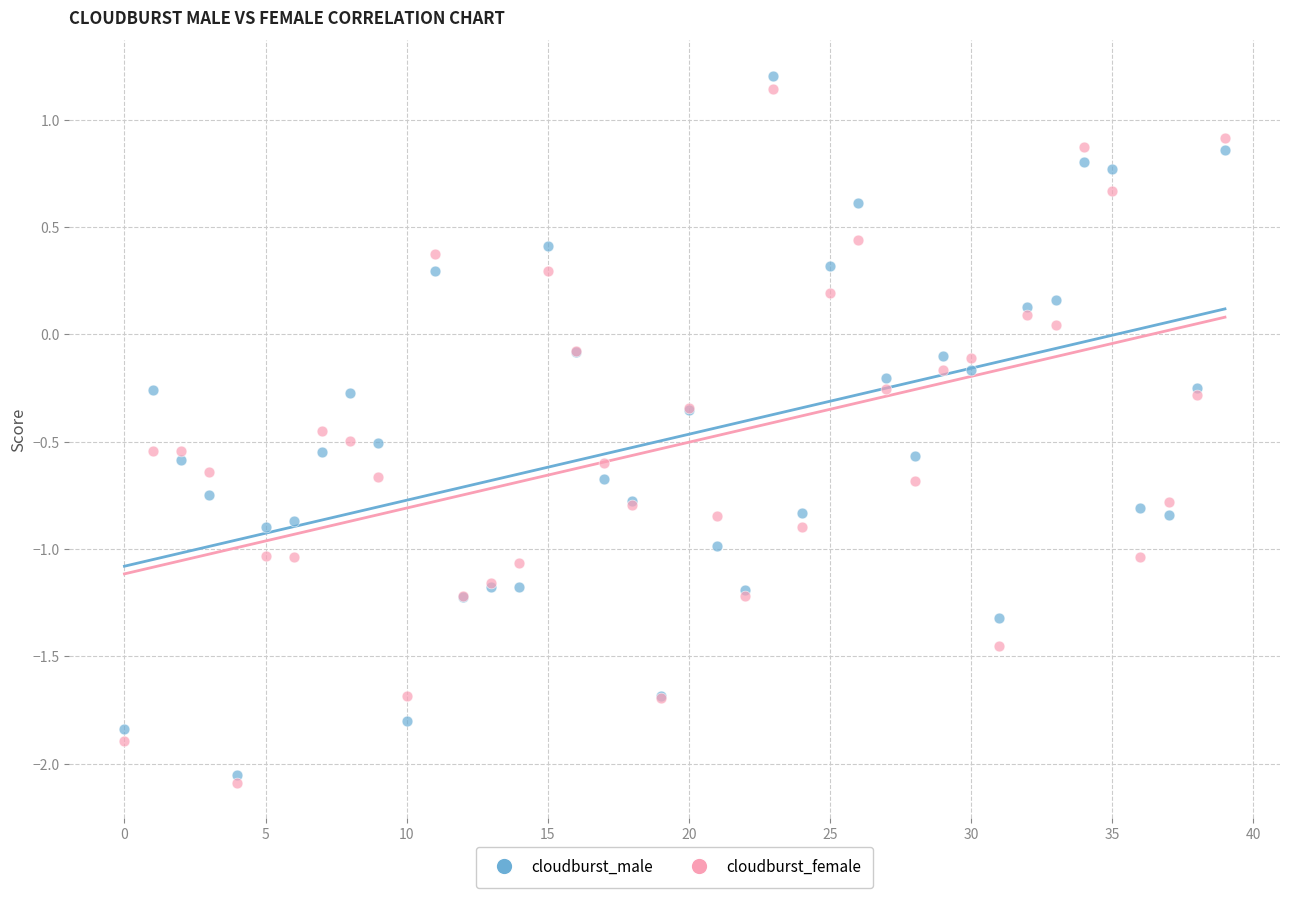

Which series contains the lowest Y value?

cloudburst_female